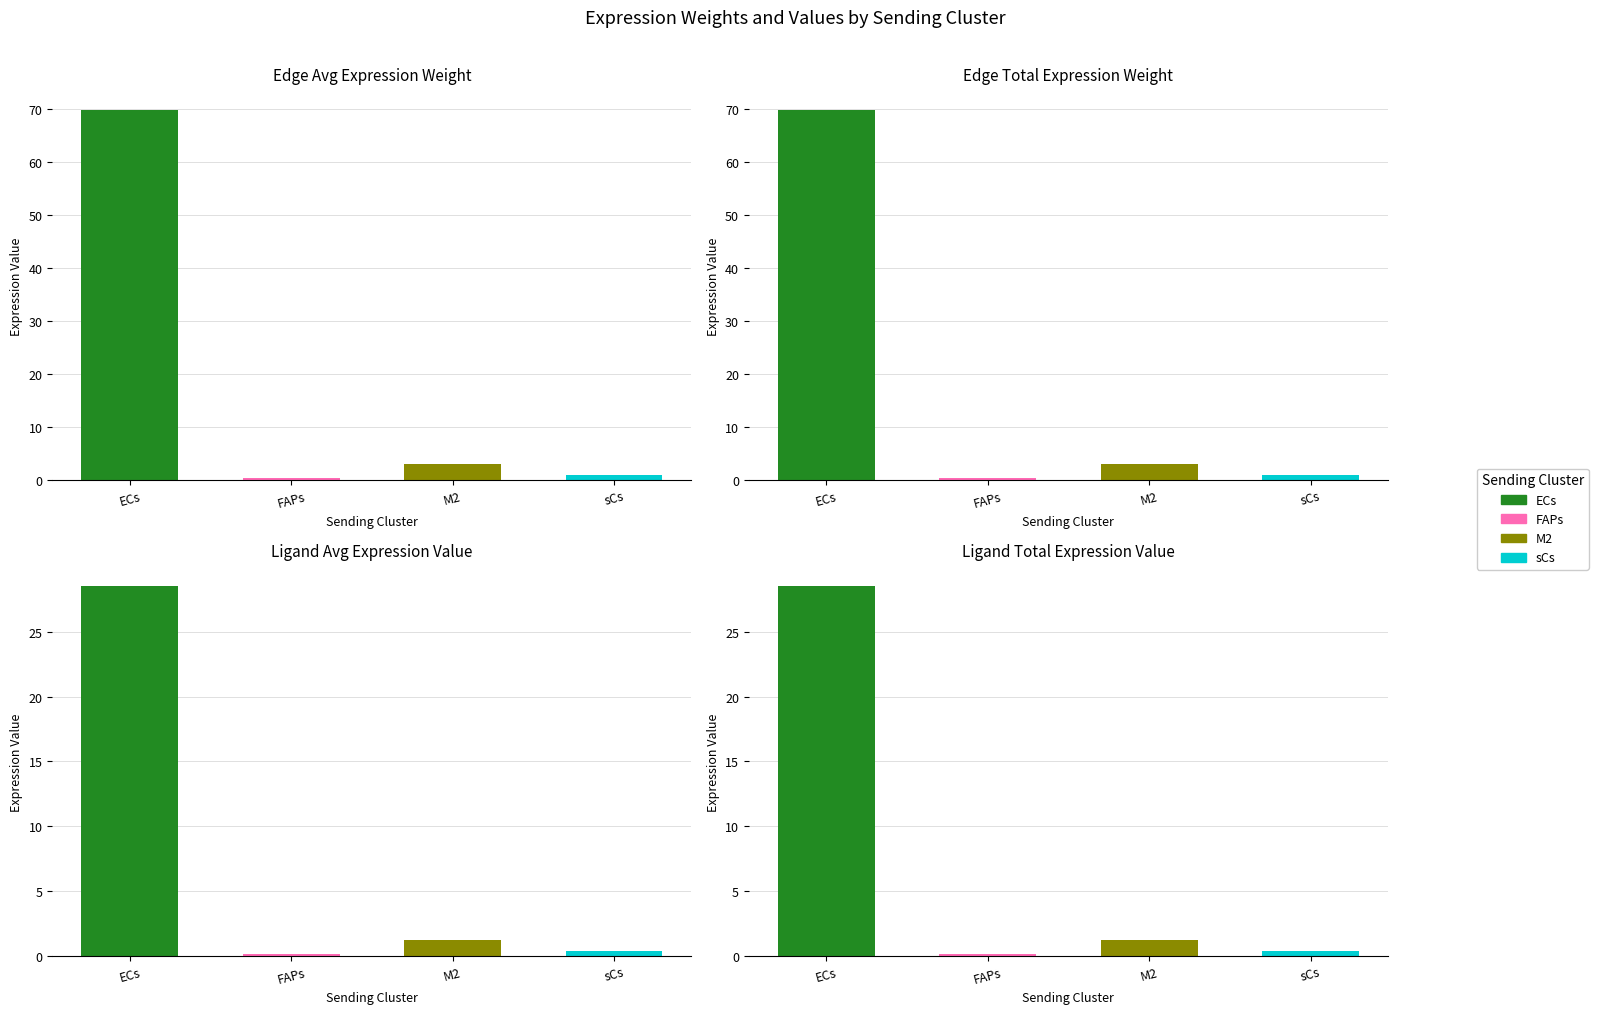

How many values in the Edge total expression weight series are below 2?

2